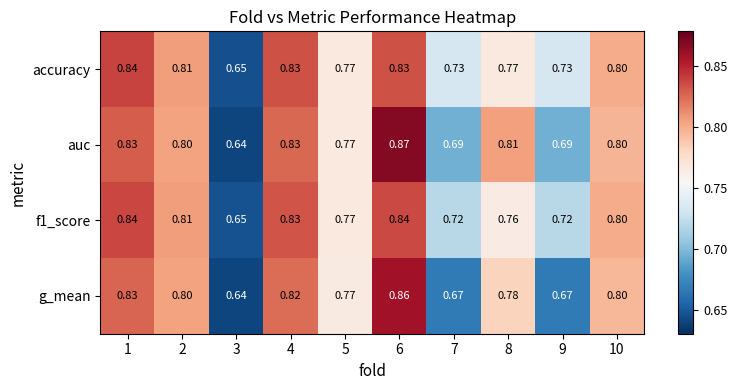

How many categories are shown in the chart?

10